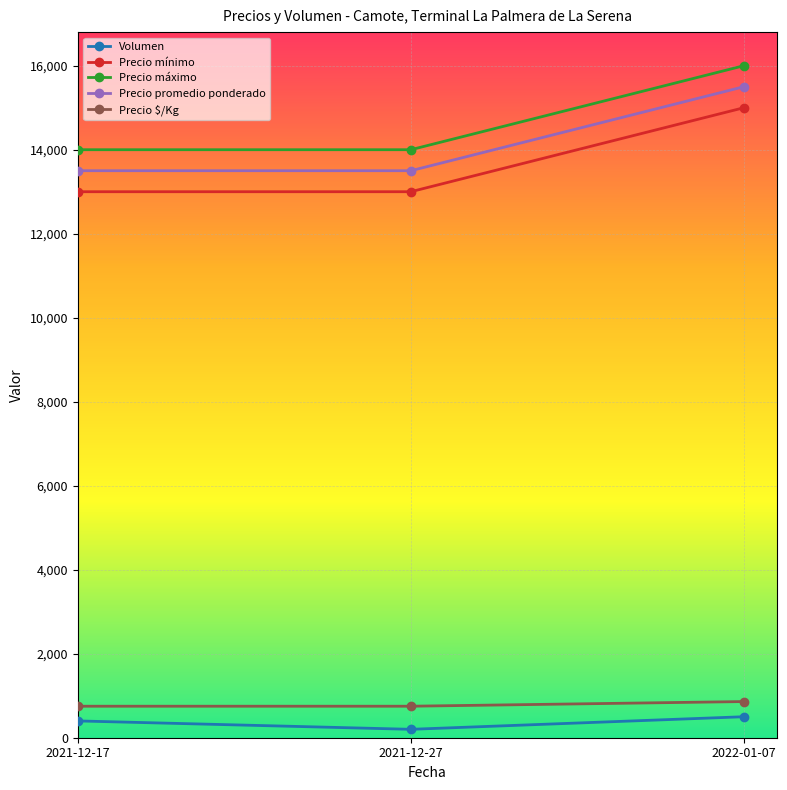

Which series has the largest total across all categories?

Precio máximo